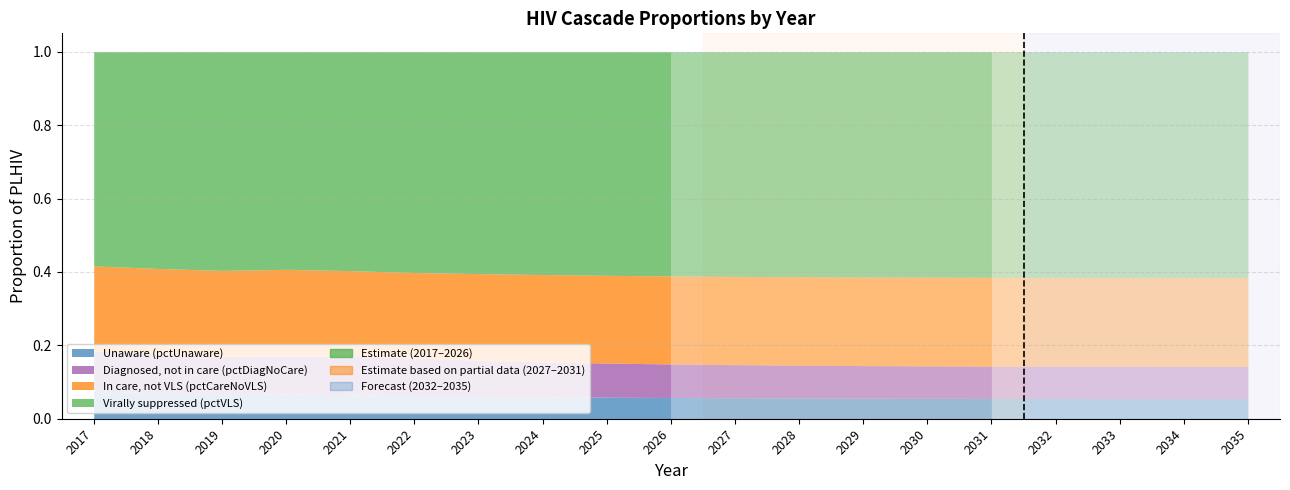

What is the value of the pctCareNoVLS point at the 16th from the left?

0.2